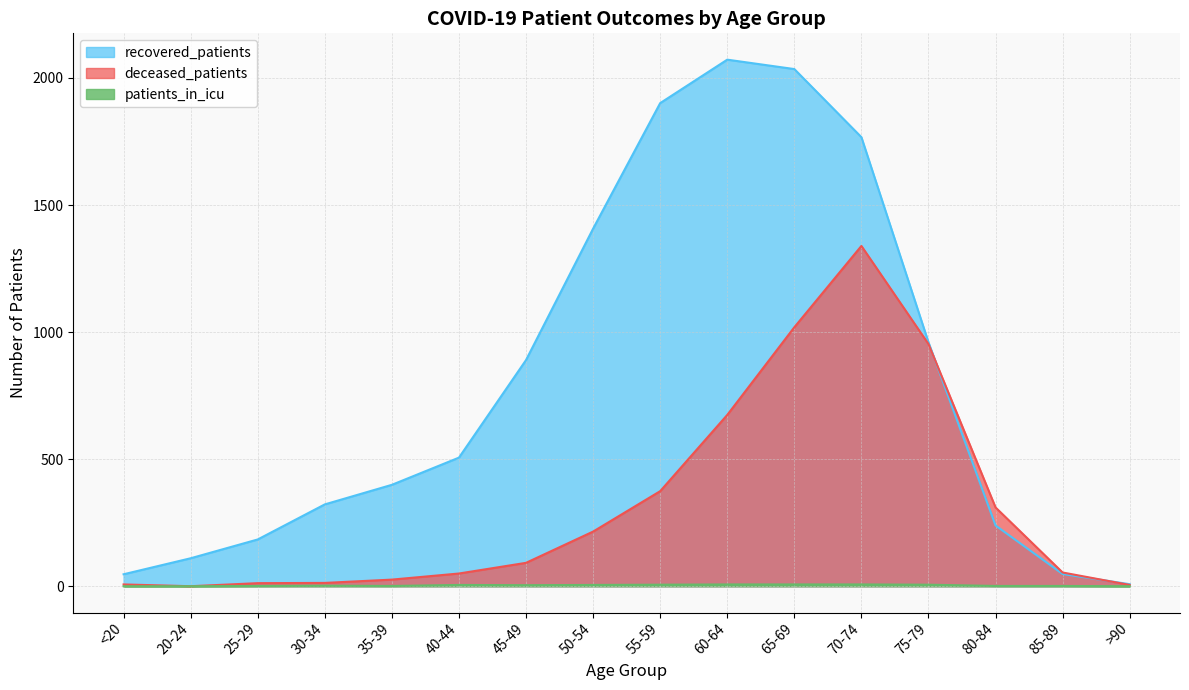

Reading left to right, extract all data points from this chart.

recovered_patients: <20=47	20-24=110	25-29=184	30-34=322	35-39=399	40-44=506	45-49=890	50-54=1407	55-59=1901	60-64=2072	65-69=2035	70-74=1767	75-79=960	80-84=239	85-89=48	>90=8
deceased_patients: <20=7	20-24=0	25-29=12	30-34=13	35-39=26	40-44=50	45-49=92	50-54=215	55-59=374	60-64=674	65-69=1019	70-74=1339	75-79=953	80-84=310	85-89=54	>90=5
patients_in_icu: <20=0	20-24=0	25-29=1	30-34=2	35-39=1	40-44=5	45-49=4	50-54=5	55-59=6	60-64=7	65-69=7	70-74=7	75-79=6	80-84=1	85-89=1	>90=0